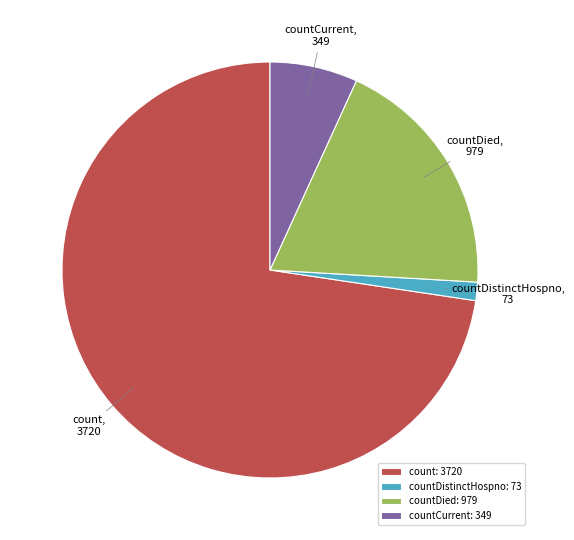

The count: 3720 slice represents 59% of the pie. True or false?

False